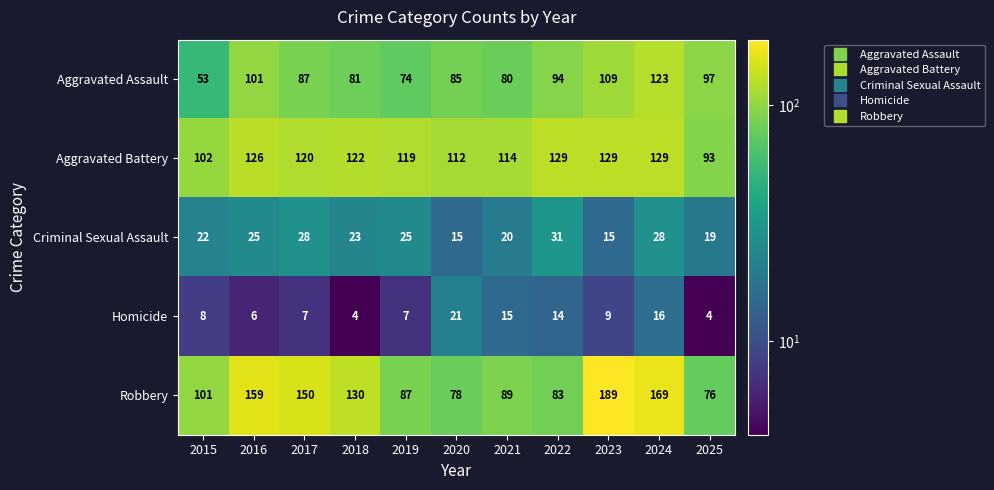

What is the total value across all series at 2021?

318